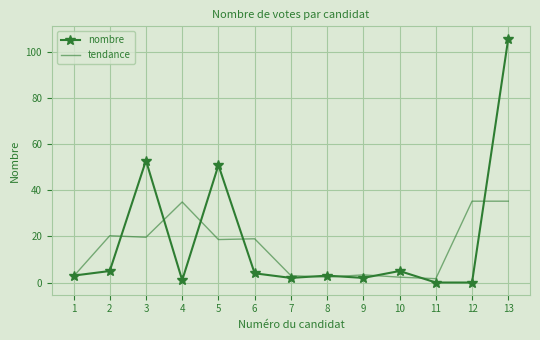

Between 6 and 12, which series saw the biggest shift?

tendance